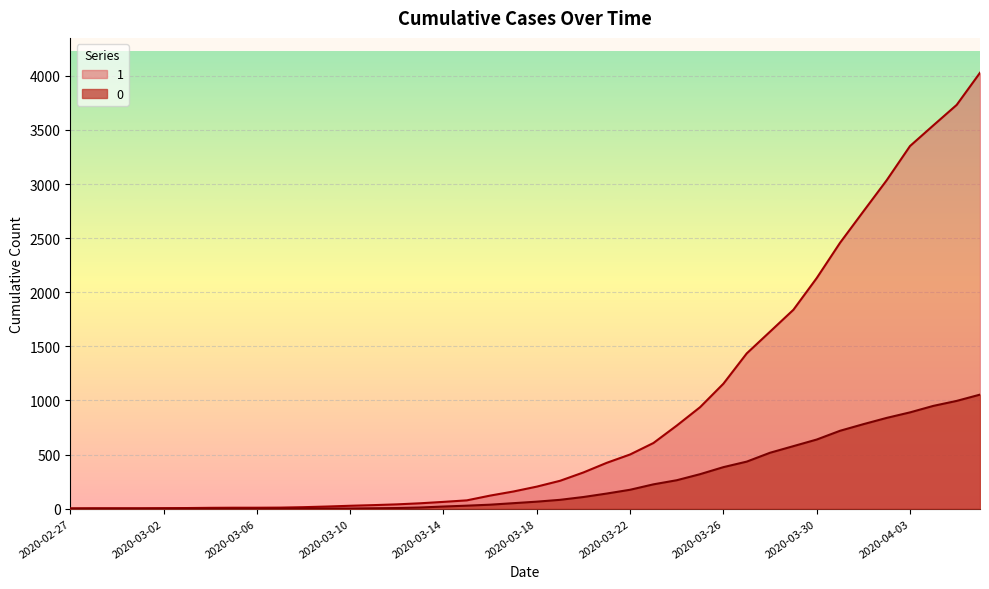

Reading right to left, list all the values displayed in this chart.

1: 4028	3731	3542	3351	3035	2747	2457	2131	1838	1636	1435	1155	938	768	607	501	424	335	258	204	159	121	77	63	50	40	33	27	20	14	10	9	9	8	6	5	4	4	4	3
0: 1054	996	950	890	839	781	720	639	578	517	435	384	319	263	225	175	140	108	82	65	51	37	28	20	11	6	4	2	2	2	1	0	0	0	0	0	0	0	0	0